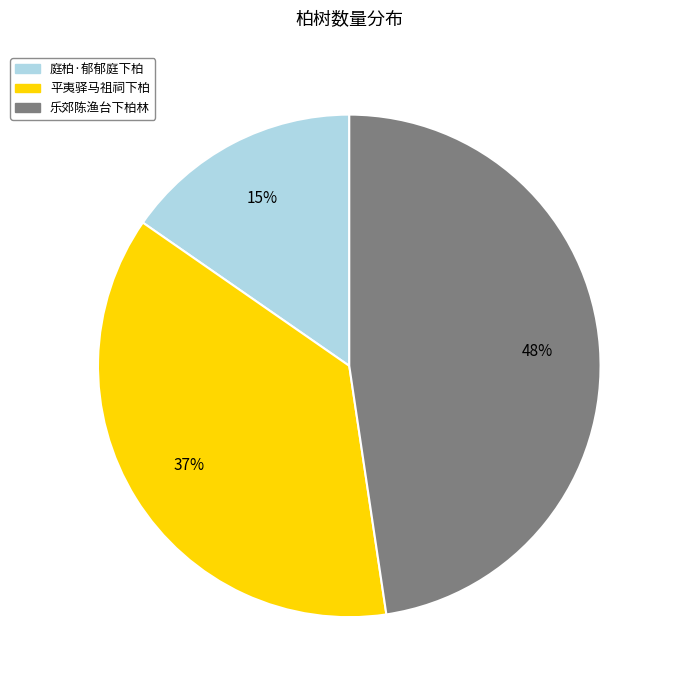

To the nearest percent, what is the average slice percentage?

33%